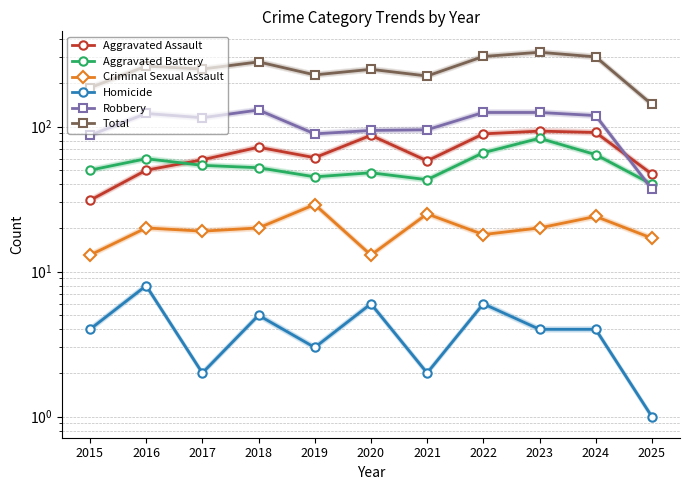

Is it true that Homicide equals 2 at 2017?

True